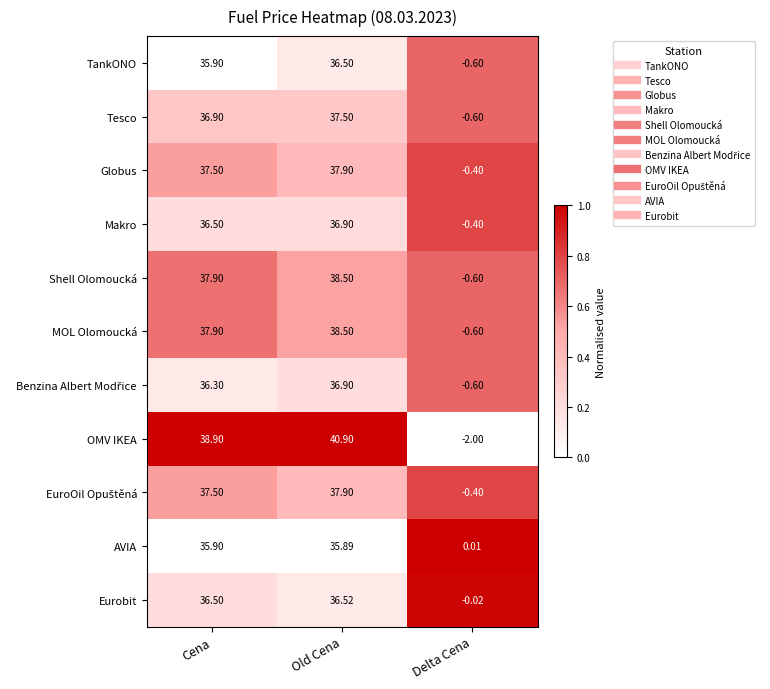

Which series has the largest total across all categories?

OMV IKEA